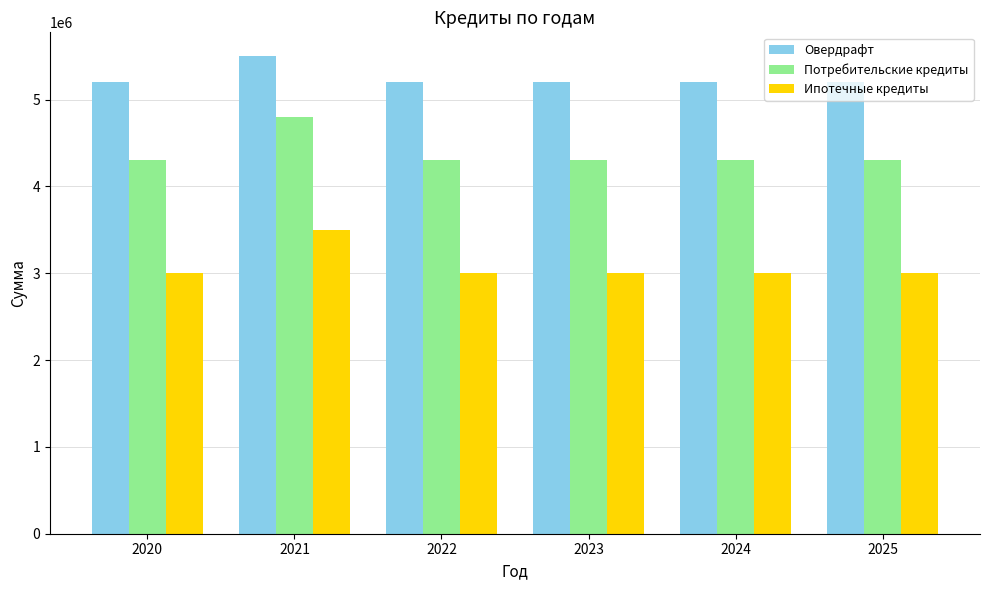

How many data points does each series have?

6